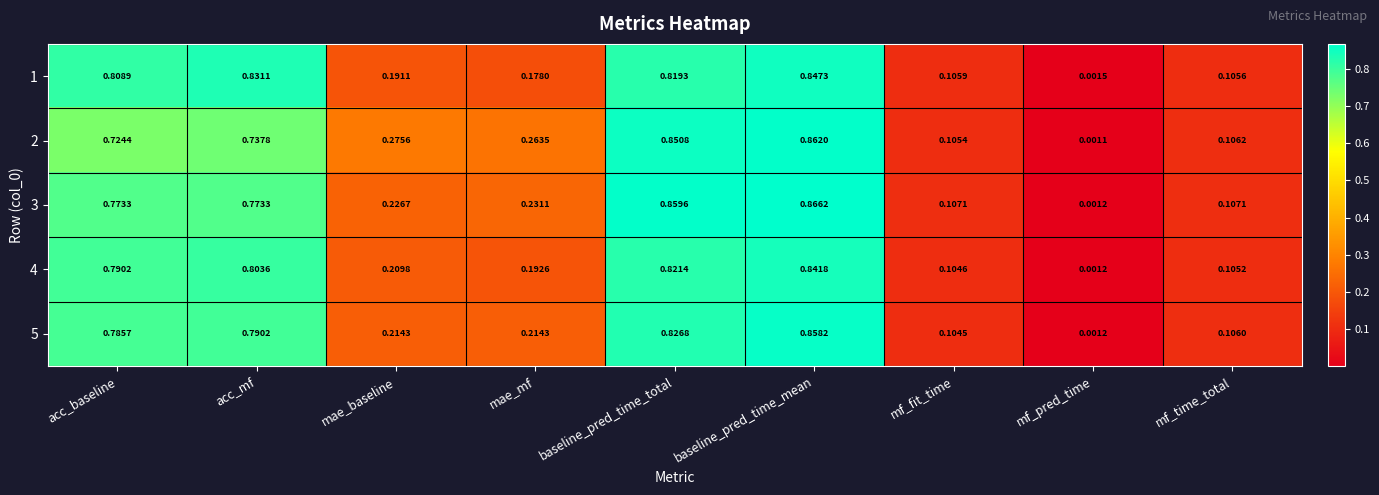

At acc_baseline, list the series in order from largest to smallest.

1, 4, 5, 3, 2